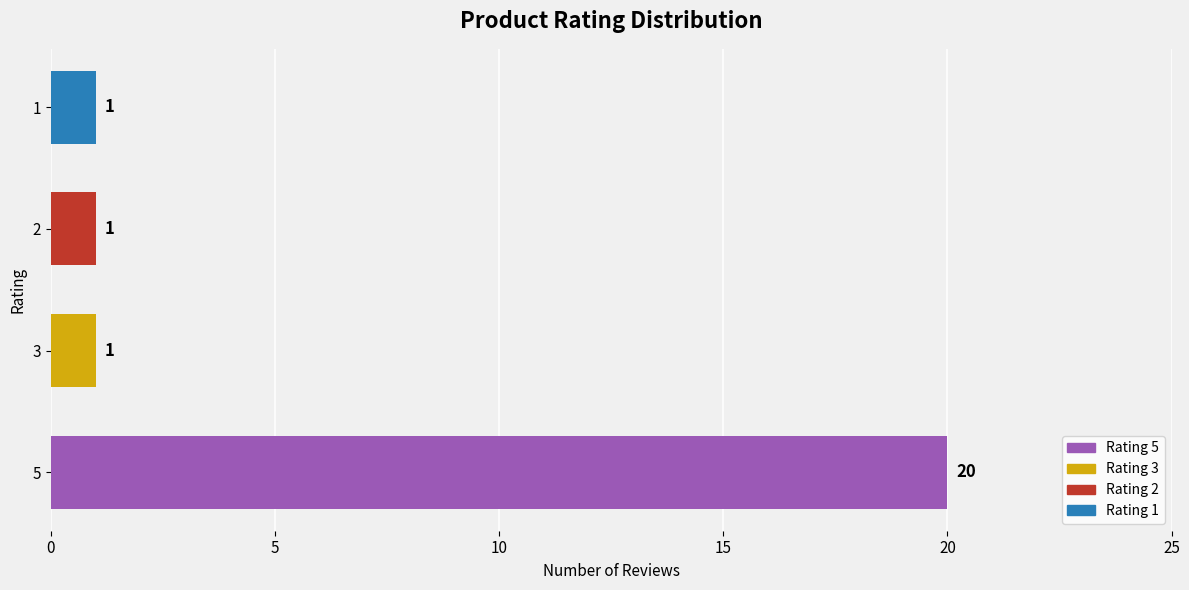

What is the maximum value shown in the chart?

20